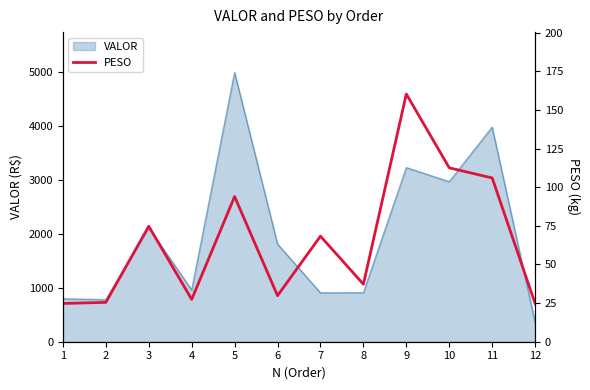

How many values exceed 68?

6